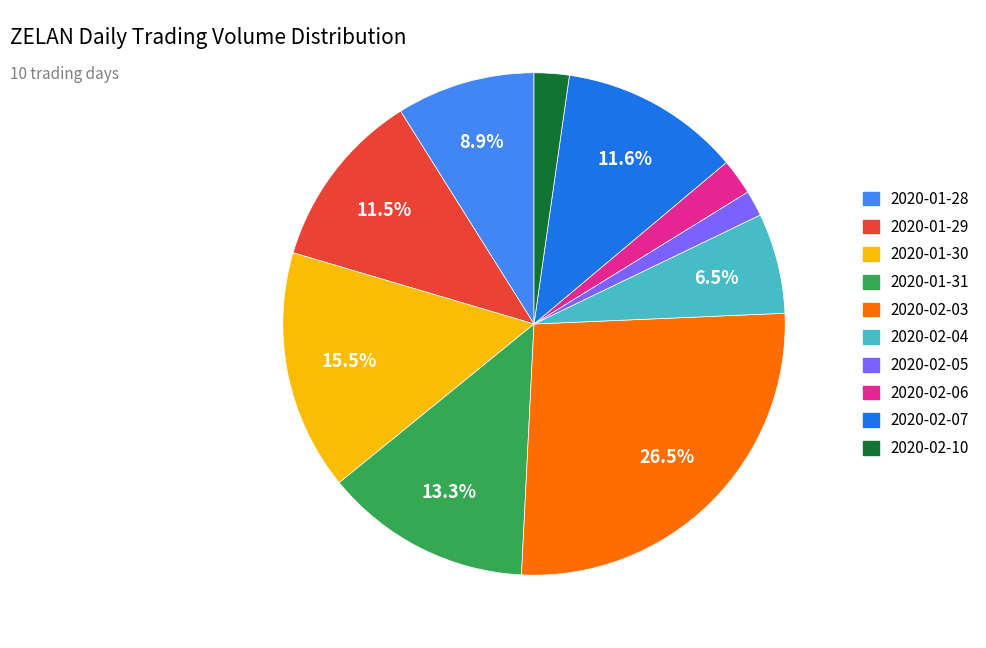

To the nearest percent, what is the difference between the 2020-02-03 and 2020-02-06 slice percentages?

24%